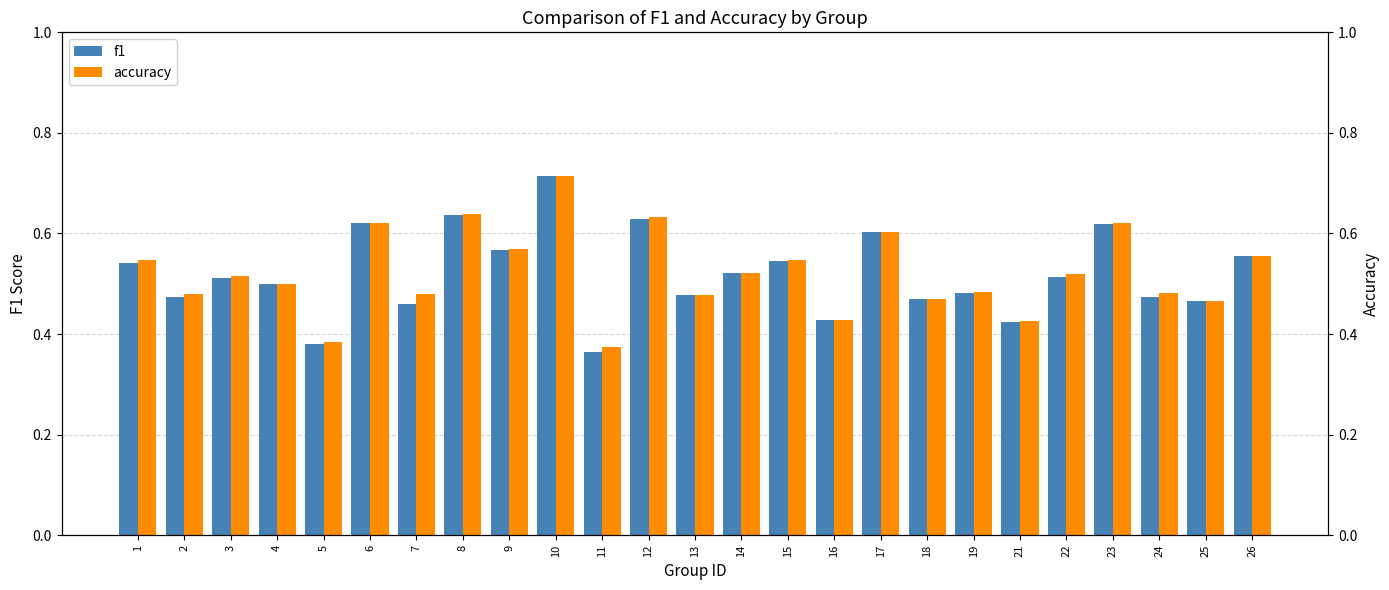

Is the value of accuracy at 8 greater than the value of f1 at 1?

Yes